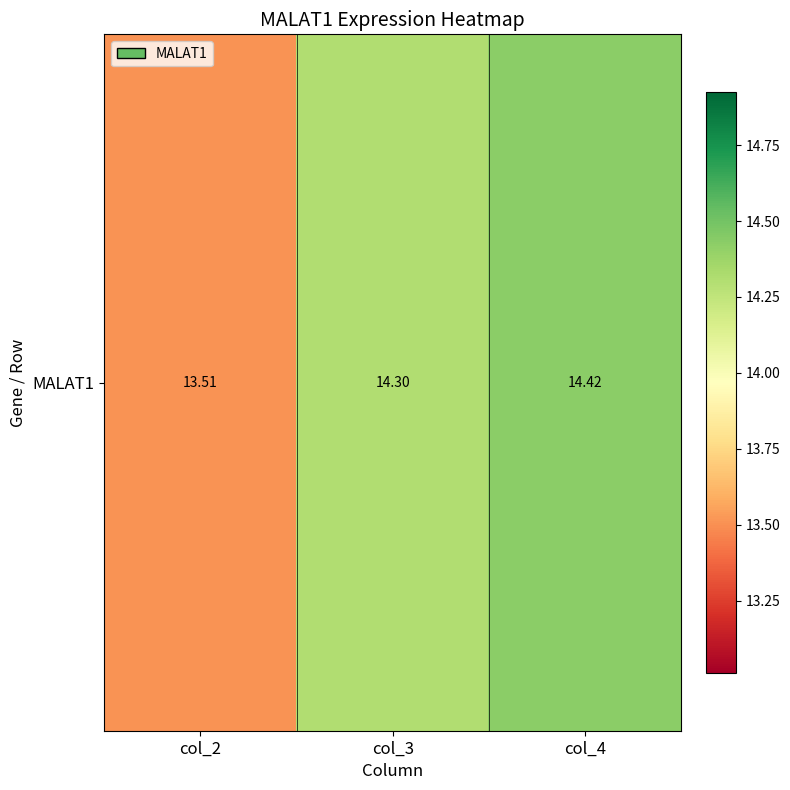

How many values are below 14?

1